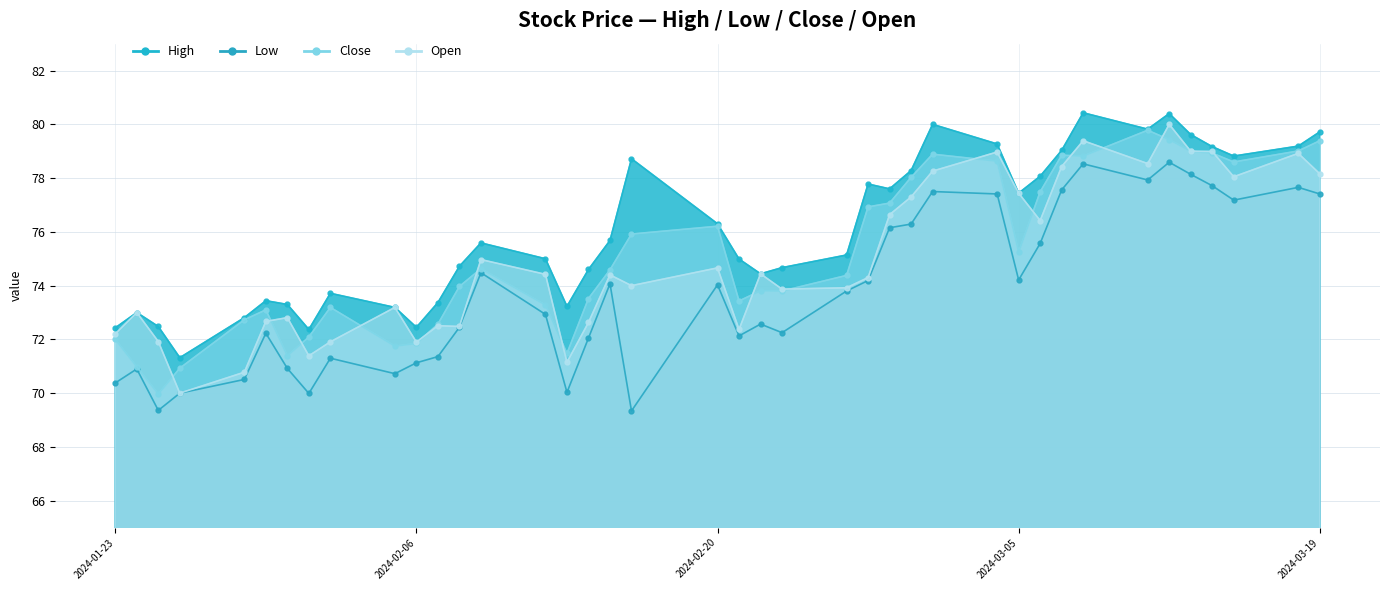

How many data points in High are above 75?

21